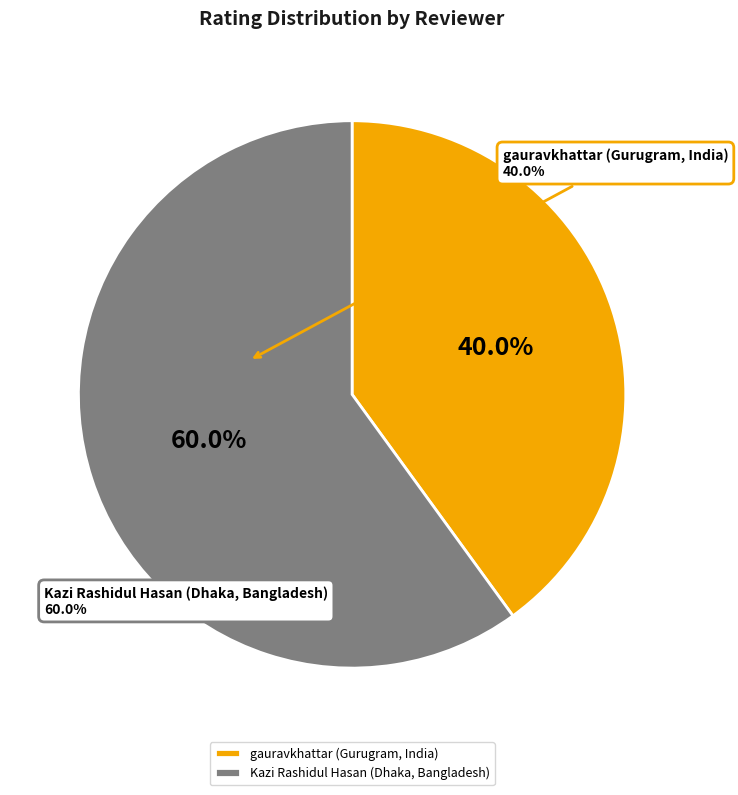

Rank the categories by value from lowest to highest.

gauravkhattar (Gurugram, India), Kazi Rashidul Hasan (Dhaka, Bangladesh)